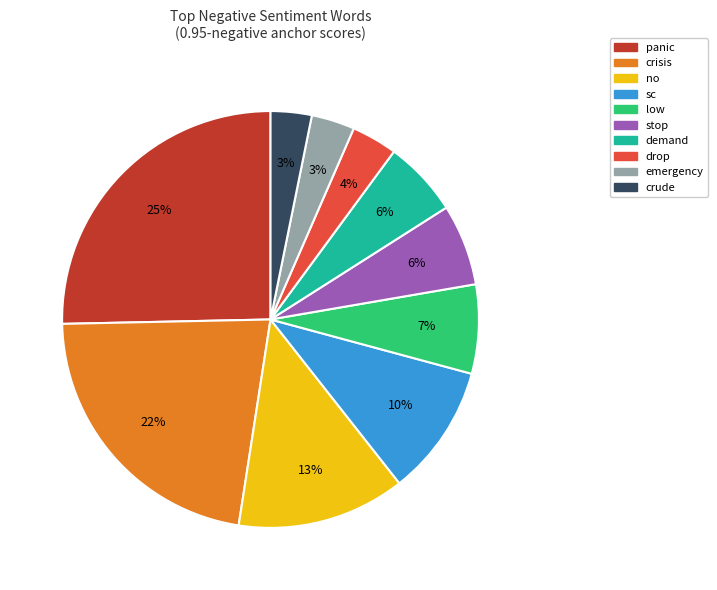

Is stop the majority of the pie?

No